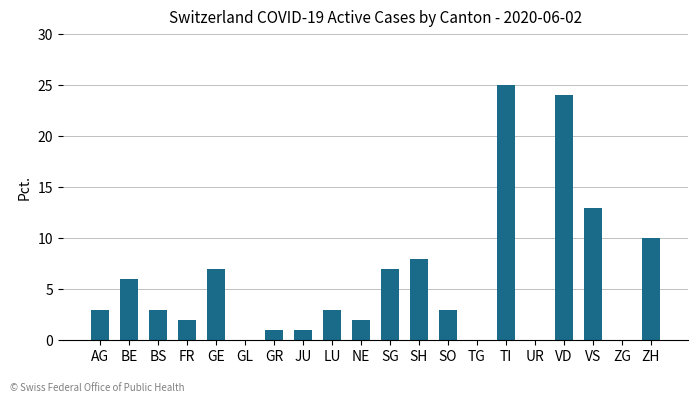

What is the greatest value displayed?

25